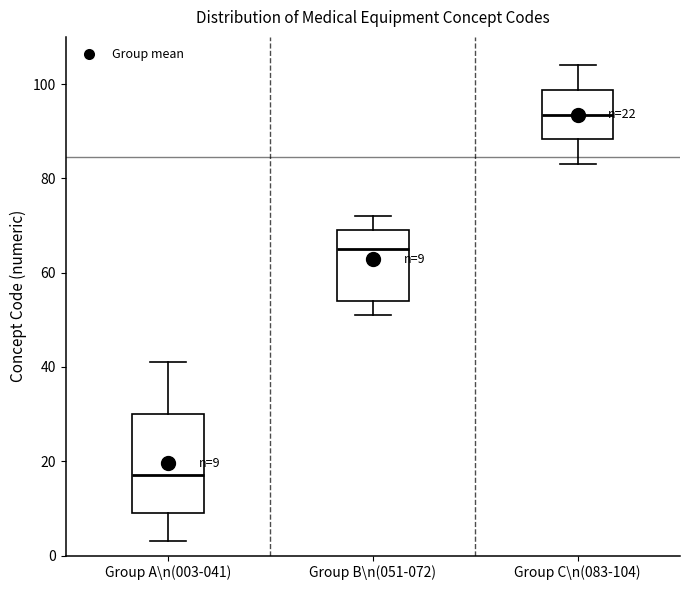

Which box has the highest median line?

Group C\n(083-104)